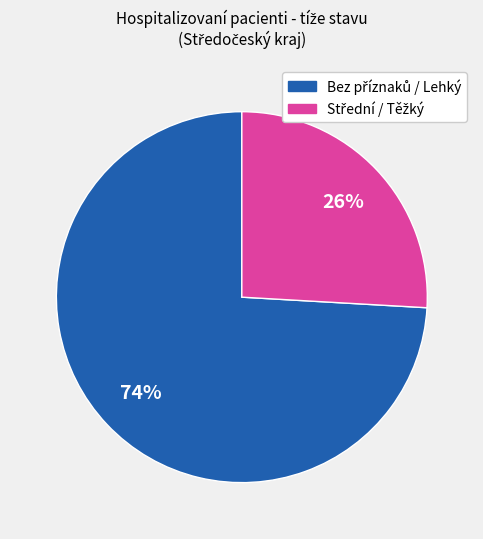

Is there a majority slice in this chart?

Yes